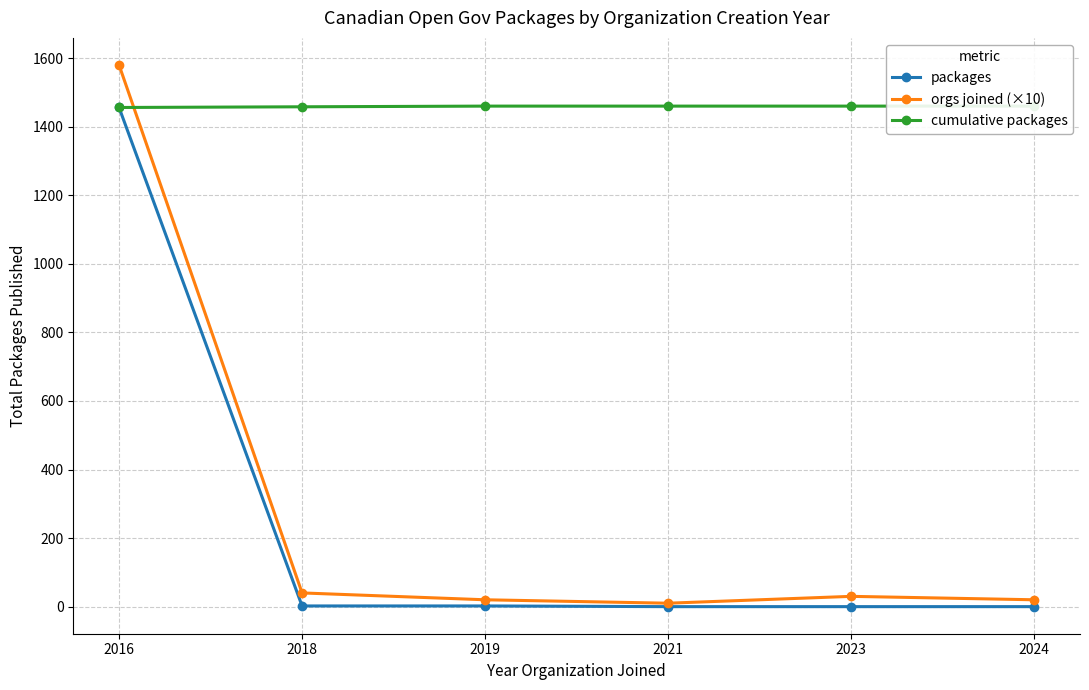

What is the sum of the packages values at 2023 and 2018?

2